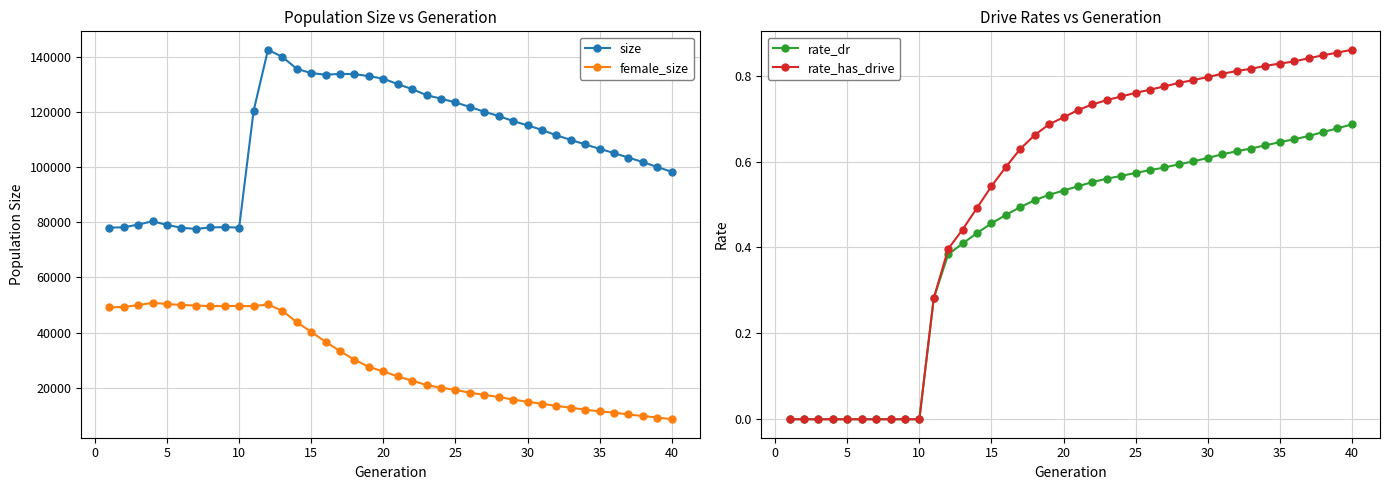

The value of size at 25 is 72278. True or false?

False